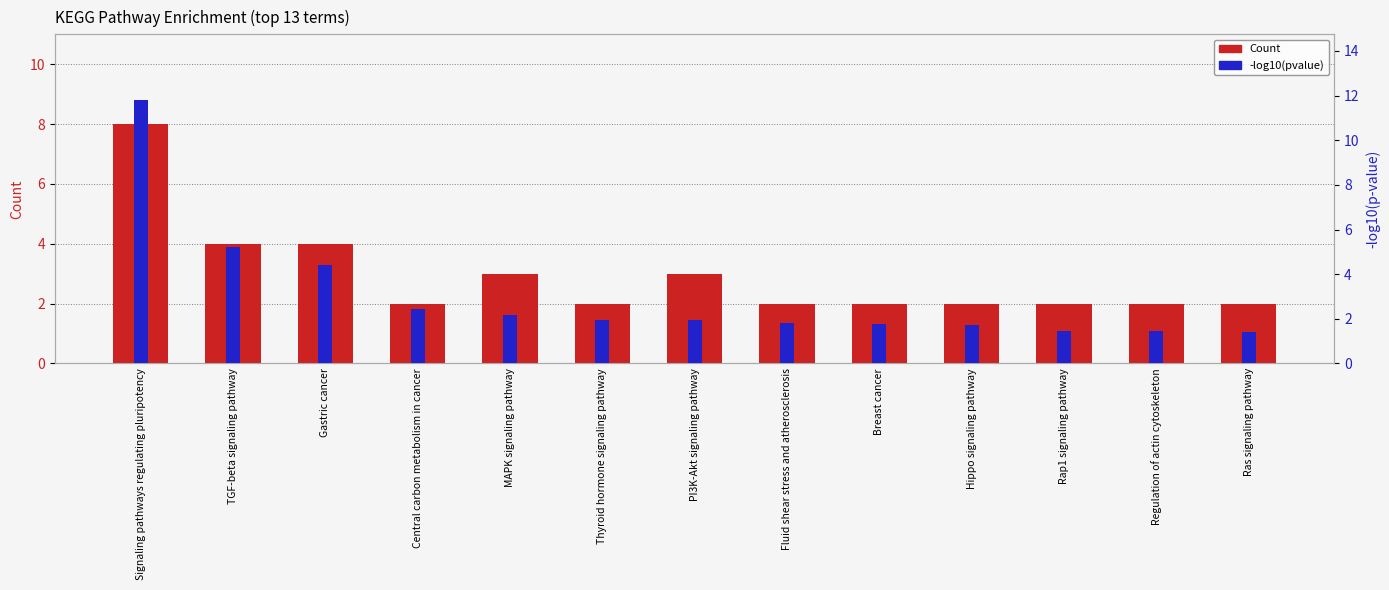

How many values in the Count series exceed 2?

5